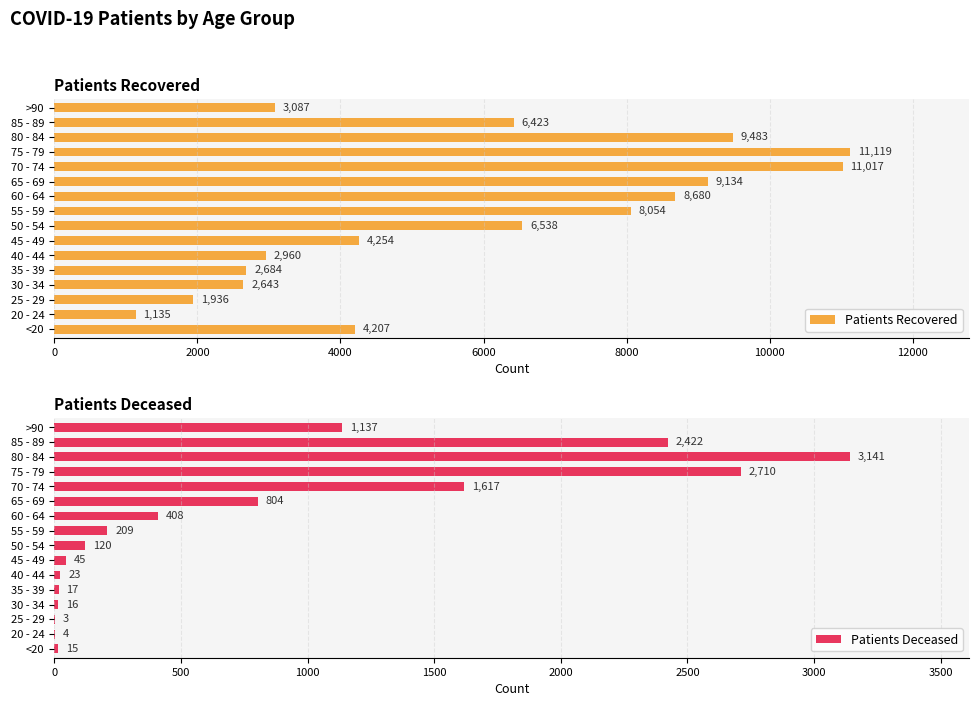

What is the sum of all Patients Recovered values?

93354